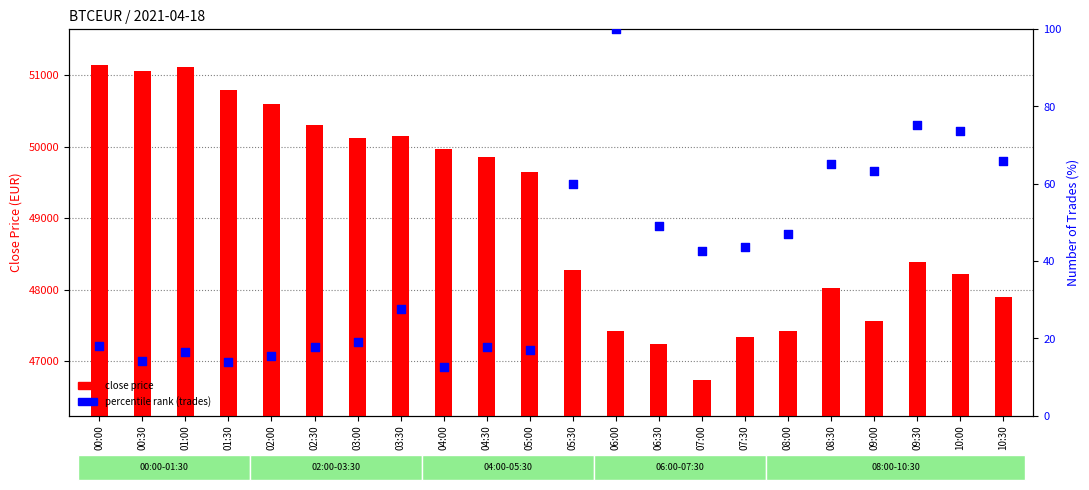

What are all the series names shown in the legend?

close price, percentile rank (trades)